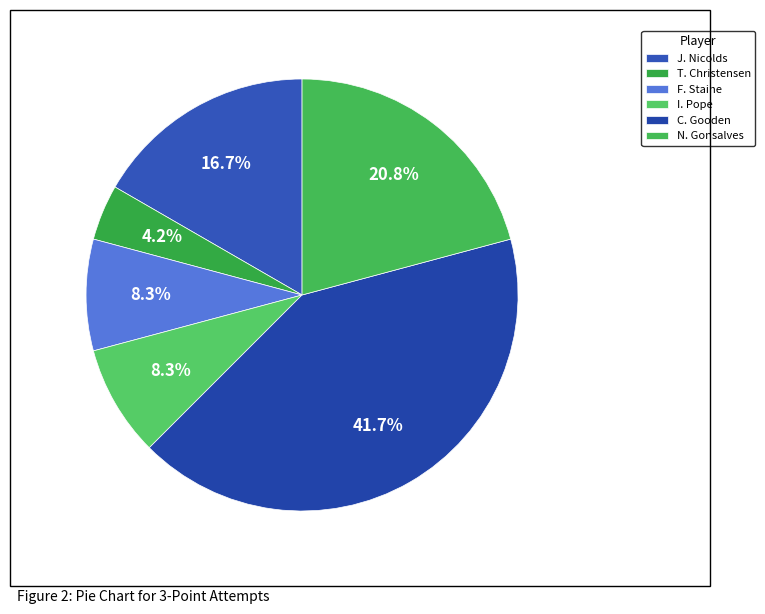

How many segments does this pie chart have?

6